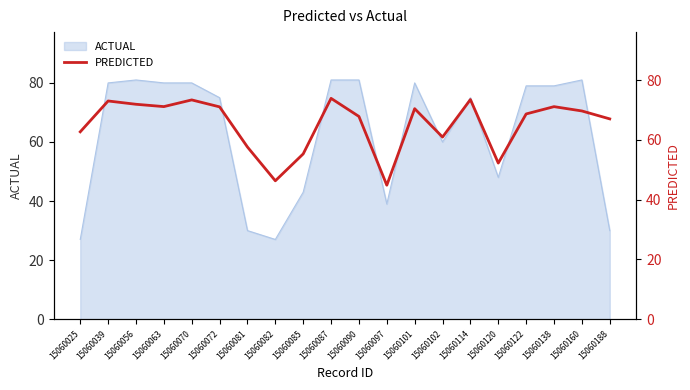

The value of ACTUAL at 15060101 is 80. True or false?

True